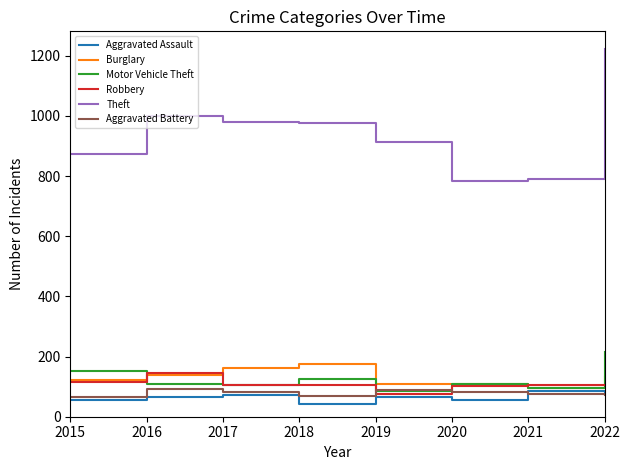

Is it true that Burglary equals 76 at 2016?

False